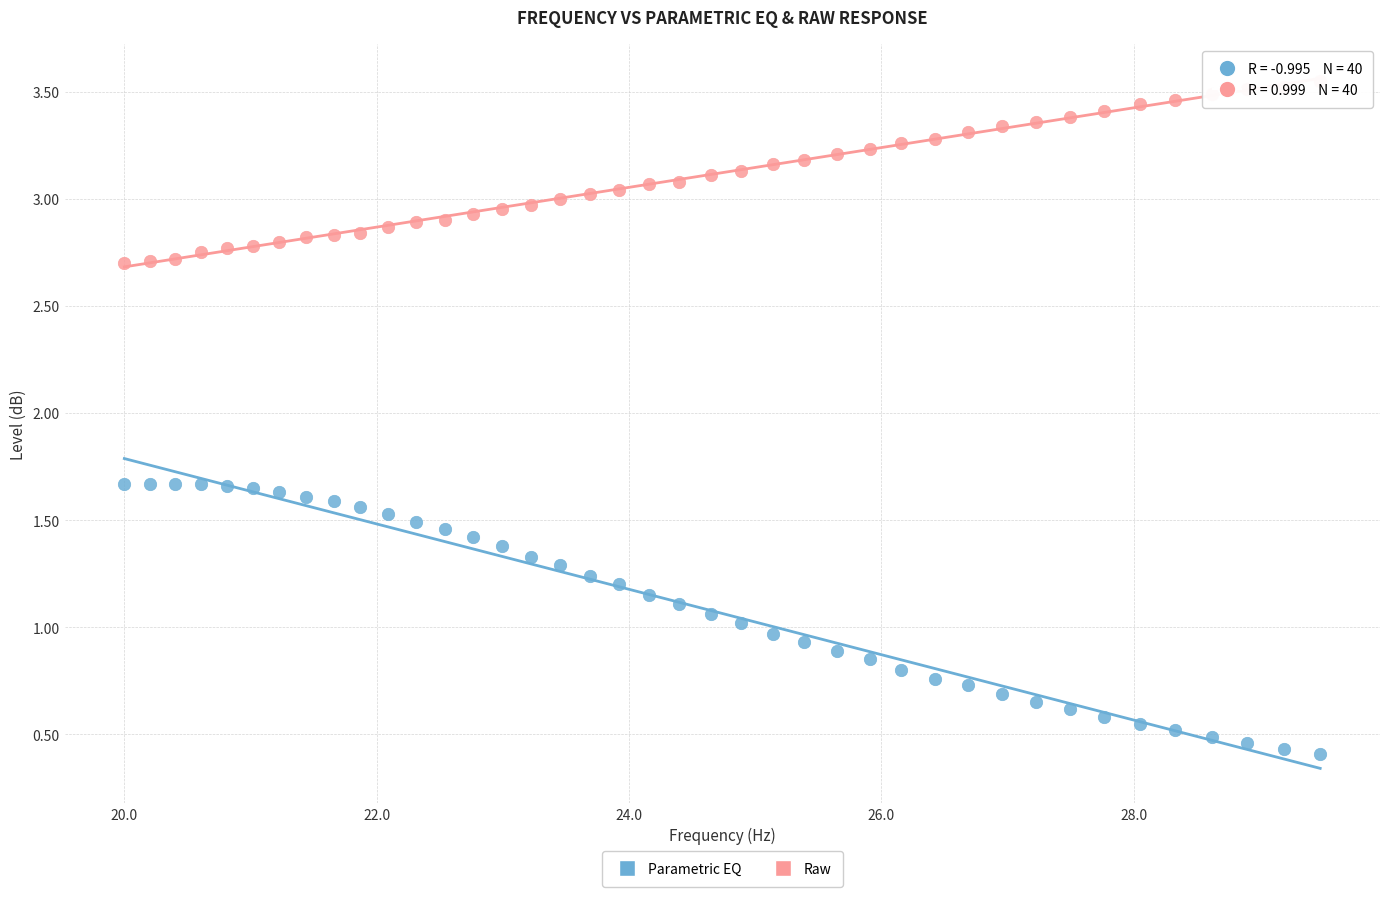

Which series contains the lowest Y value?

Parametric EQ